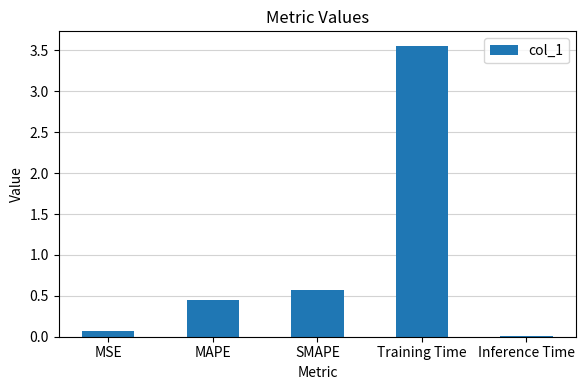

What is the label of the 4th bar from the left?

Training Time